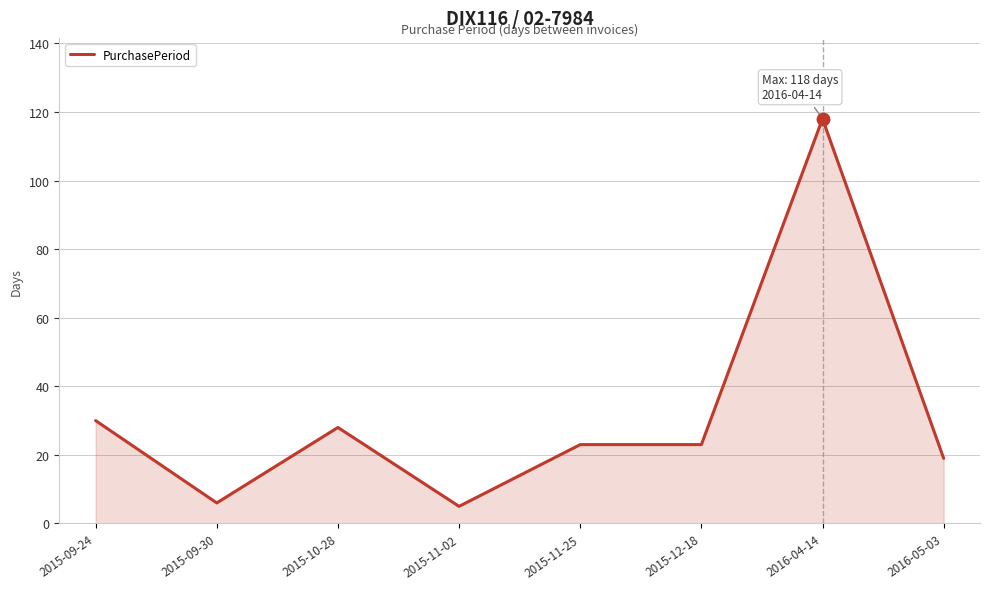

True or false: there are more than 0 points higher than both neighbors.

True